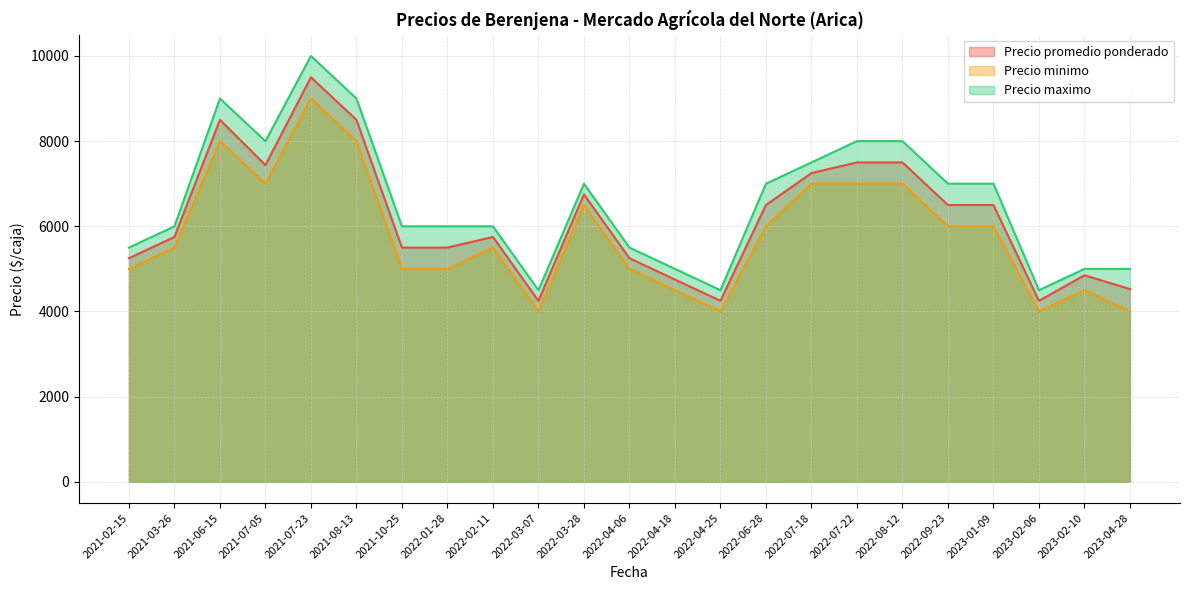

The value of Precio minimo at 2021-07-23 is 9000. True or false?

True